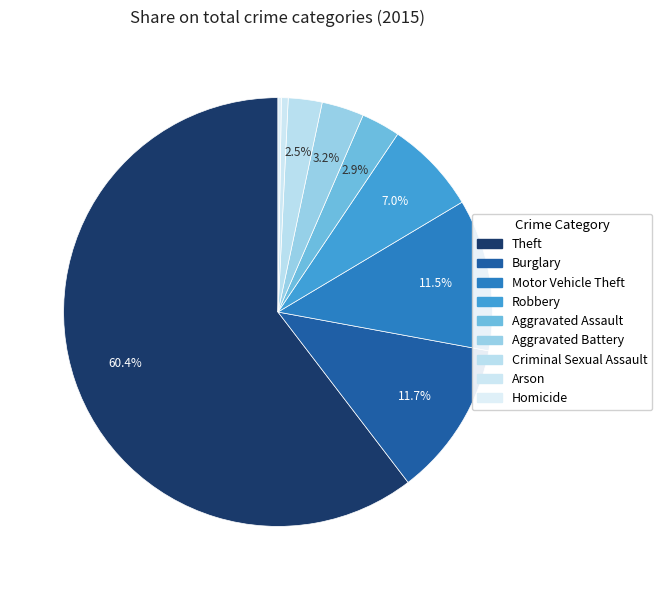

Which category has the biggest portion of the pie?

Theft